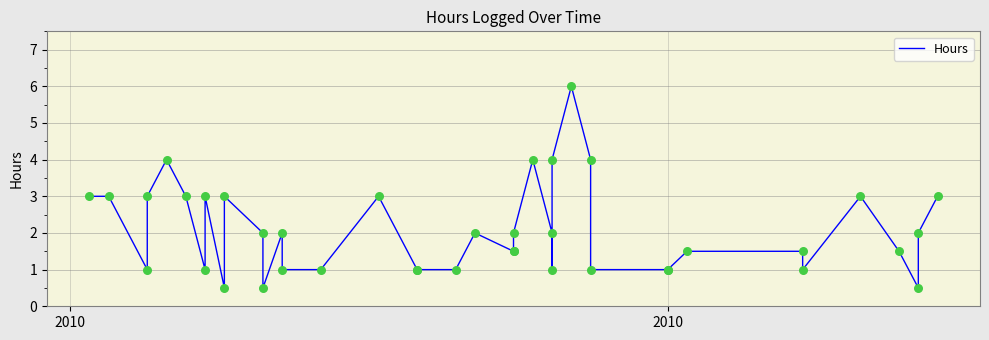

Between 30 and 2010, which is larger?

2010